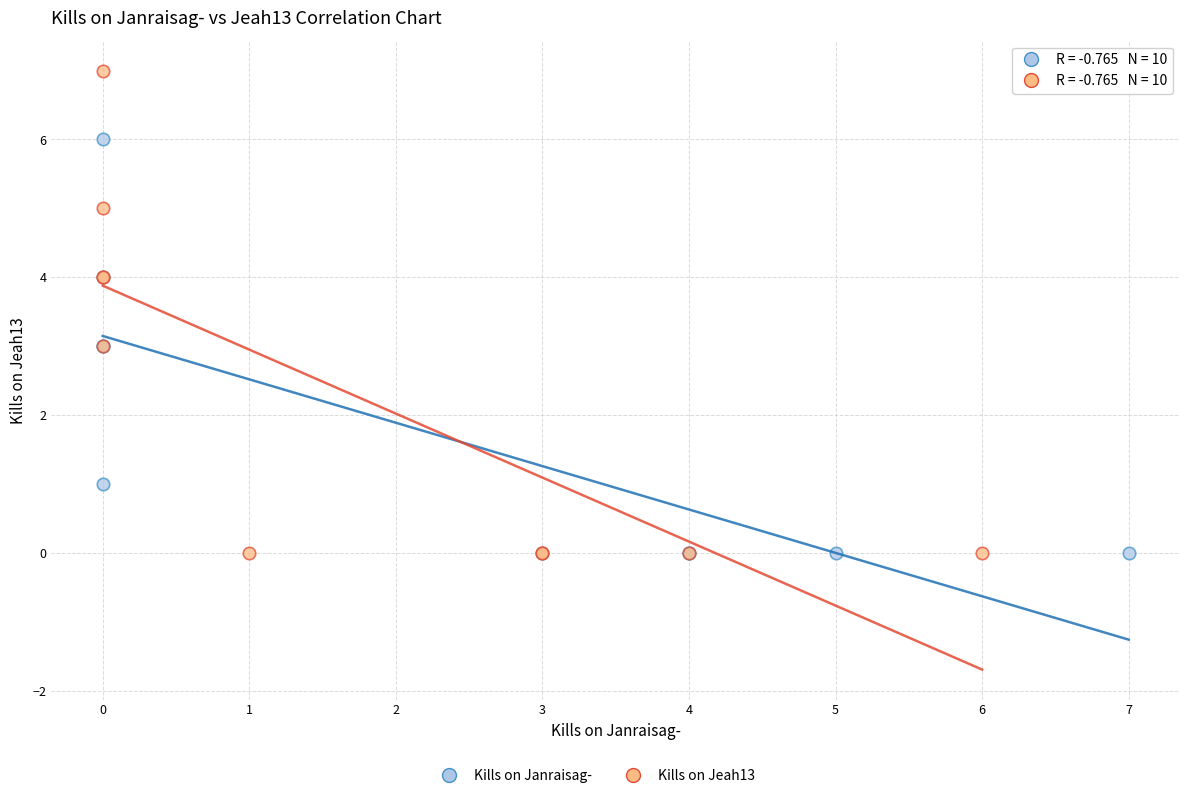

Which series contains the highest Y value?

Kills on Jeah13